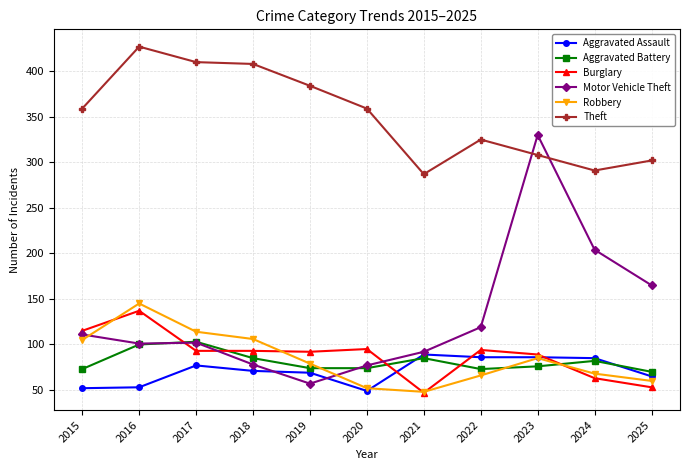

Is it true that Aggravated Battery equals 34 at 2021?

False